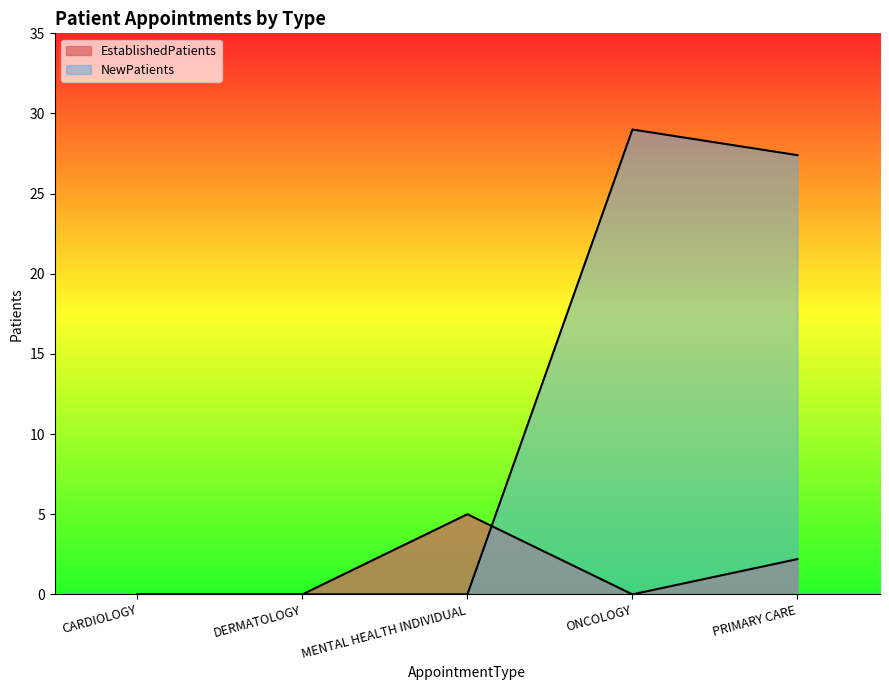

Which has a higher value, CARDIOLOGY or MENTAL HEALTH INDIVIDUAL?

MENTAL HEALTH INDIVIDUAL